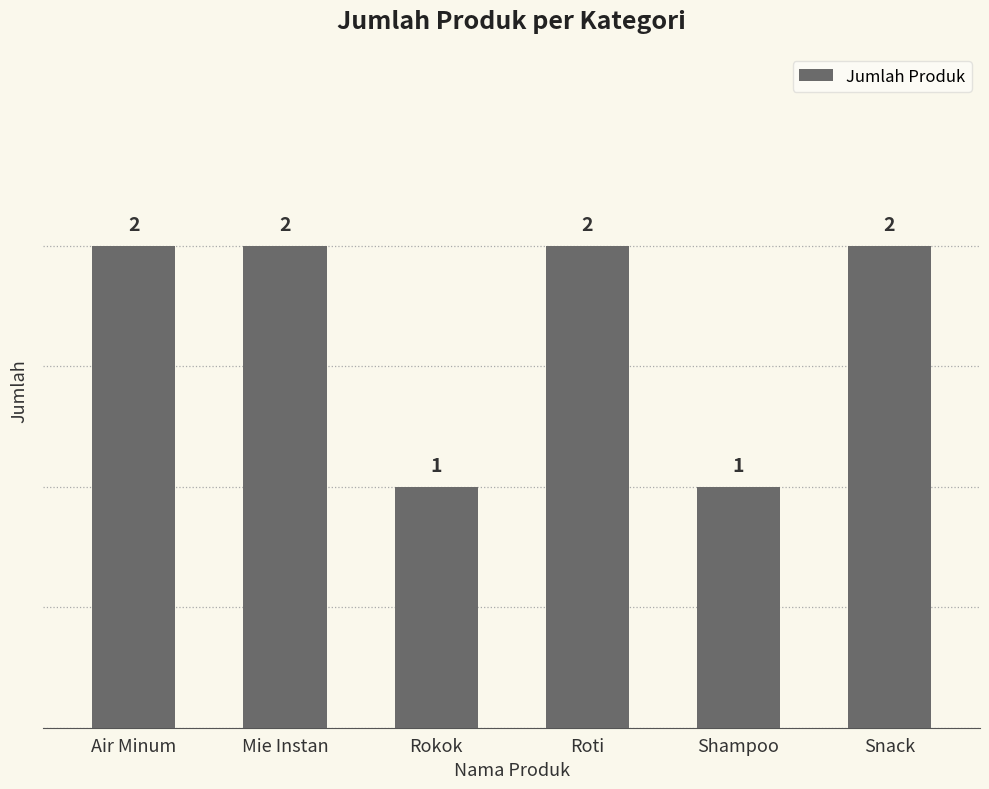

How many values are between 1 and 2?

6